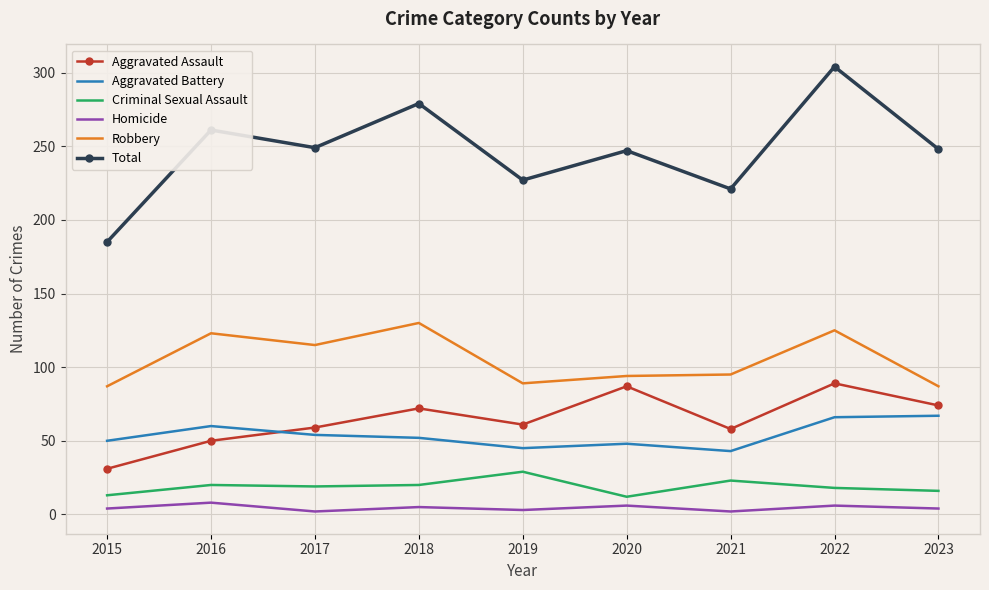

In Homicide, how many points are higher than both neighbors (excluding endpoints)?

4